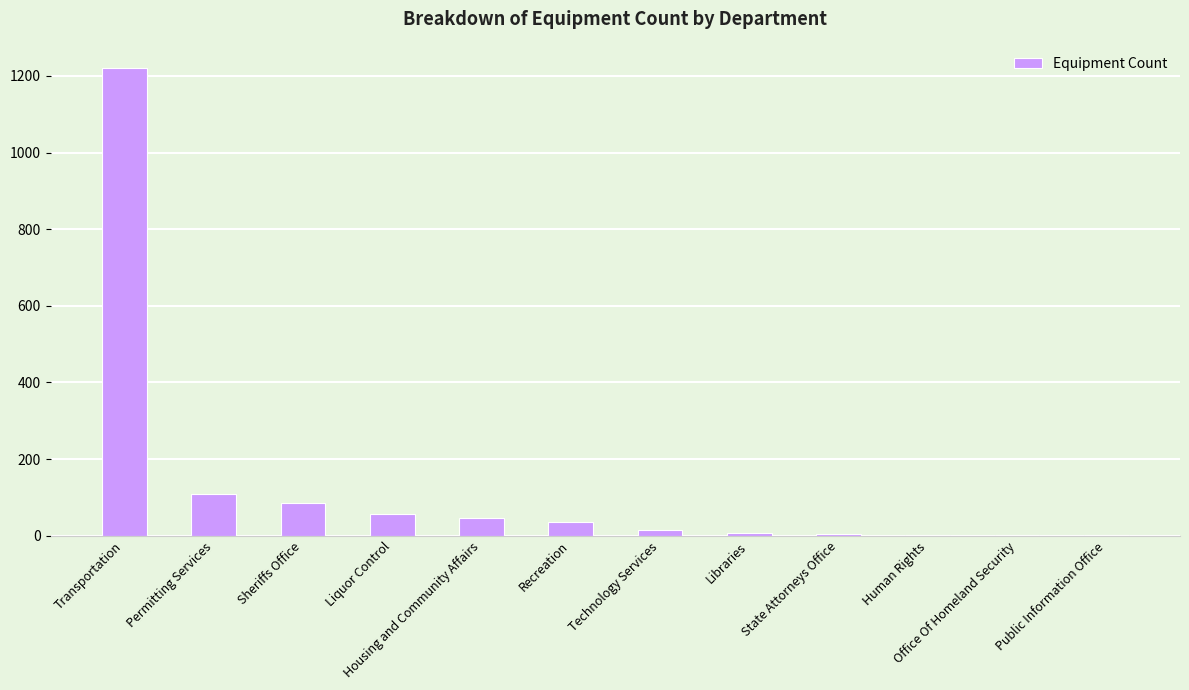

Which category has the highest value across all series?

Transportation